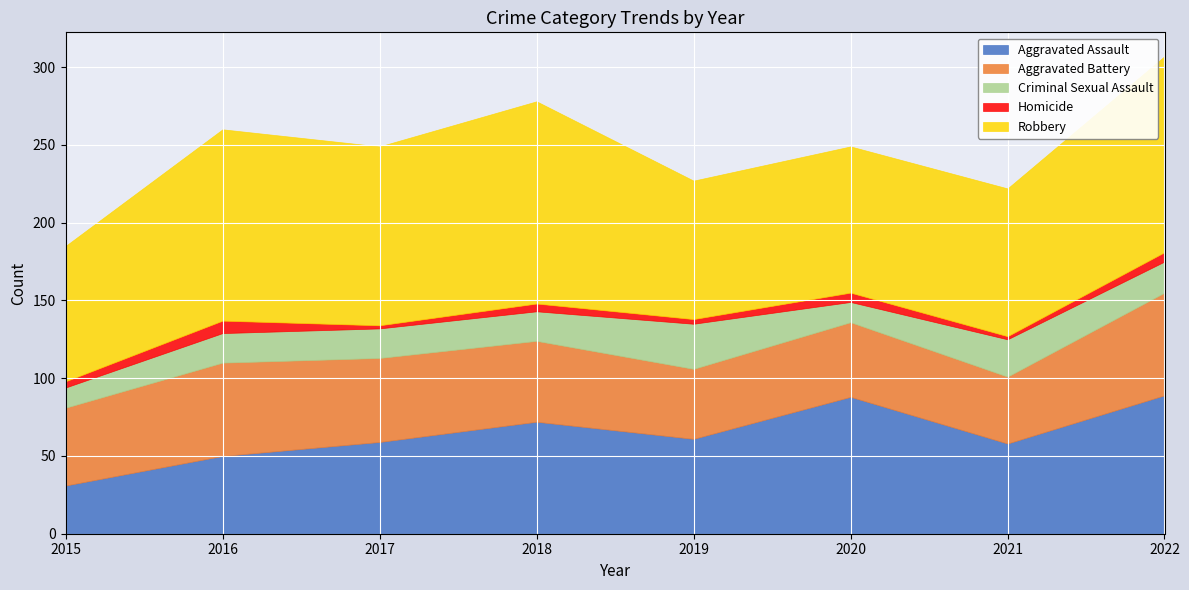

What value does the Aggravated Assault series have at 2022, to the nearest 10?

90